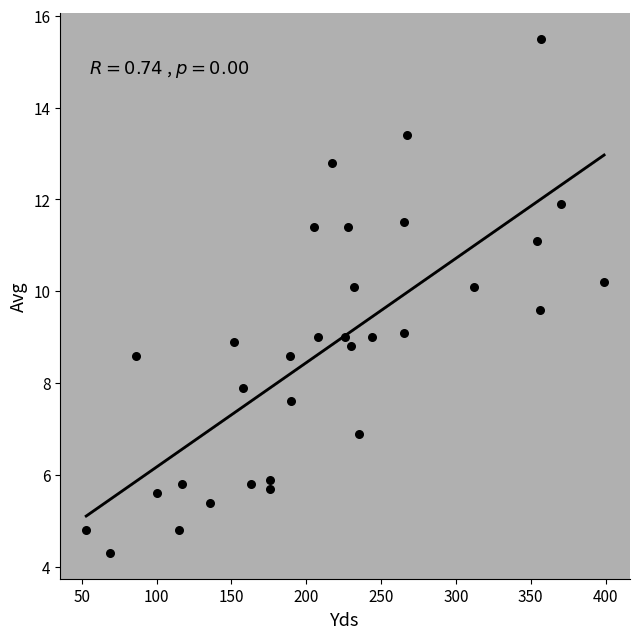

What is the range of Y values (max minus min)?

11.2